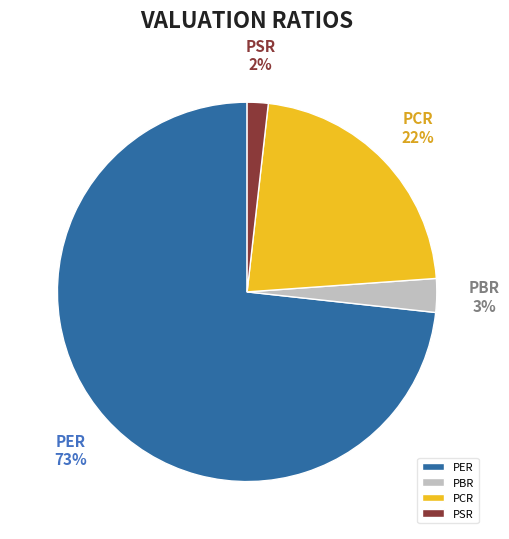

Is there any slice that represents more than half of the pie?

Yes